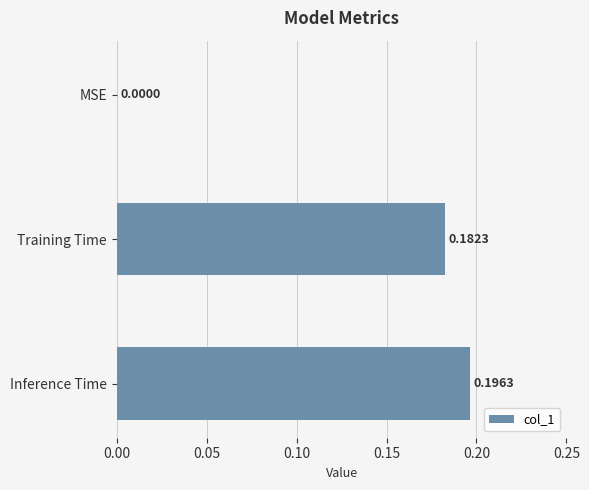

Does the chart contain stacked bars?

No